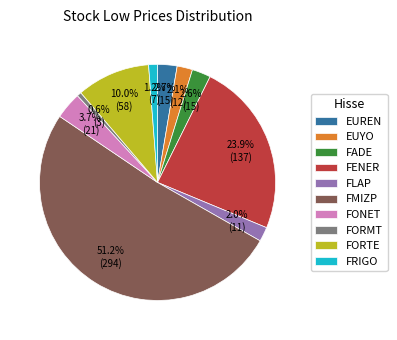

Approximately how many times larger is the value at FENER compared to FMIZP?

0.5